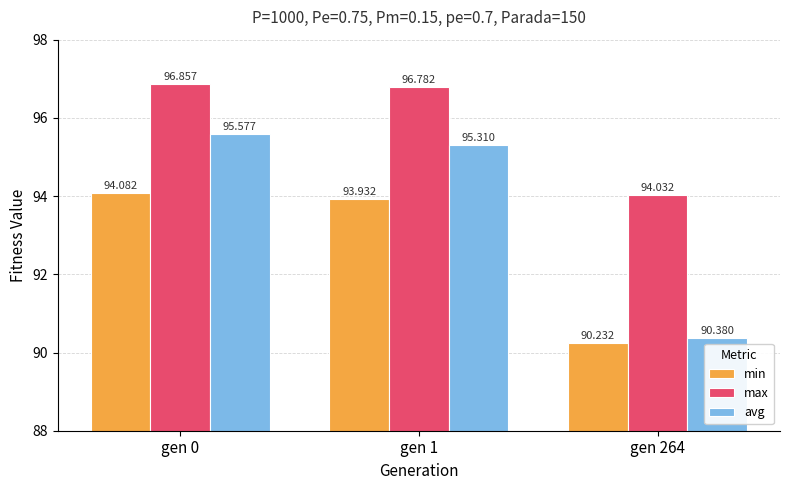

What is the smallest value displayed?

90.2